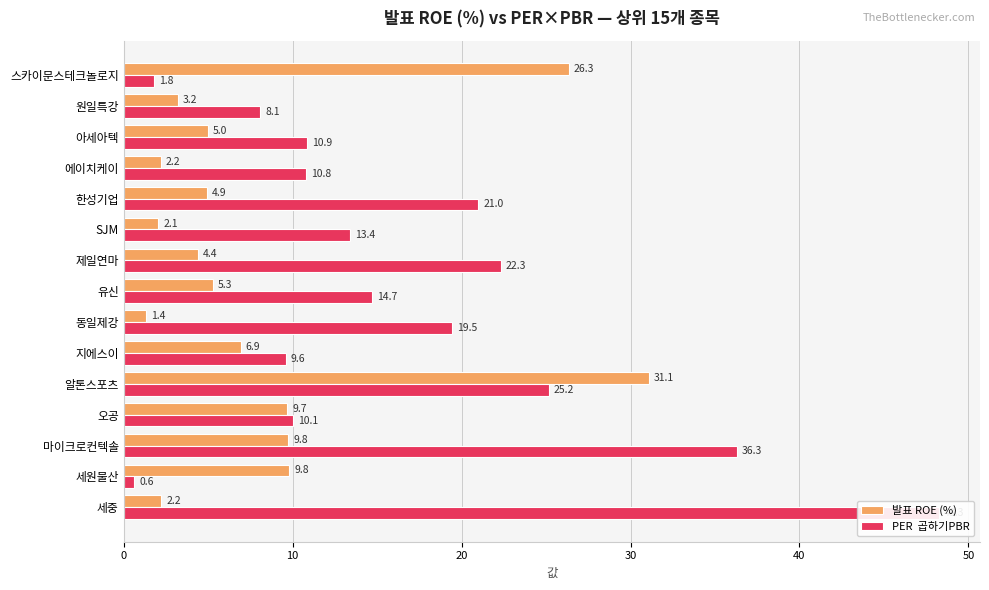

Count the number of data series in this chart.

2